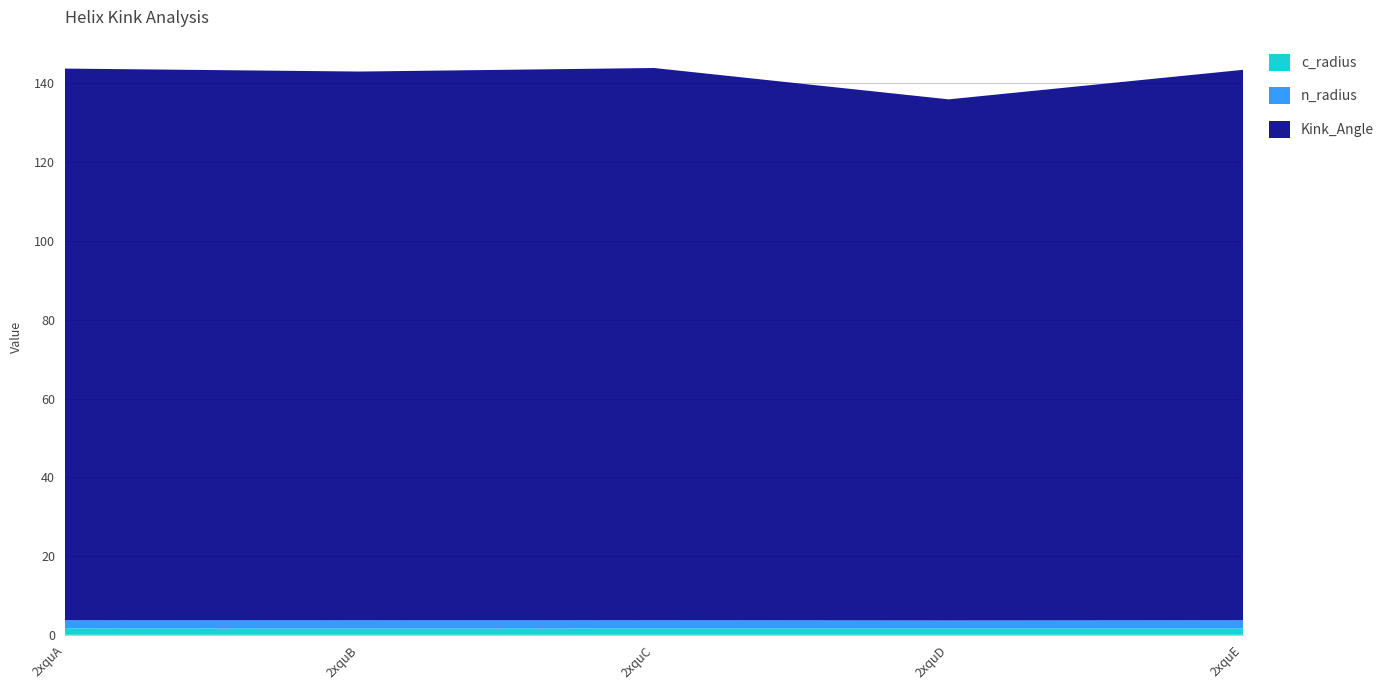

Reading right to left, transcribe all the data shown in this chart.

Kink_Angle: 2xquE=139.8	2xquD=132.3	2xquC=140.2	2xquB=139.3	2xquA=140.1
n_radius: 2xquE=2.1	2xquD=2.0	2xquC=2.1	2xquB=2.1	2xquA=2.1
c_radius: 2xquE=1.6	2xquD=1.6	2xquC=1.6	2xquB=1.6	2xquA=1.6